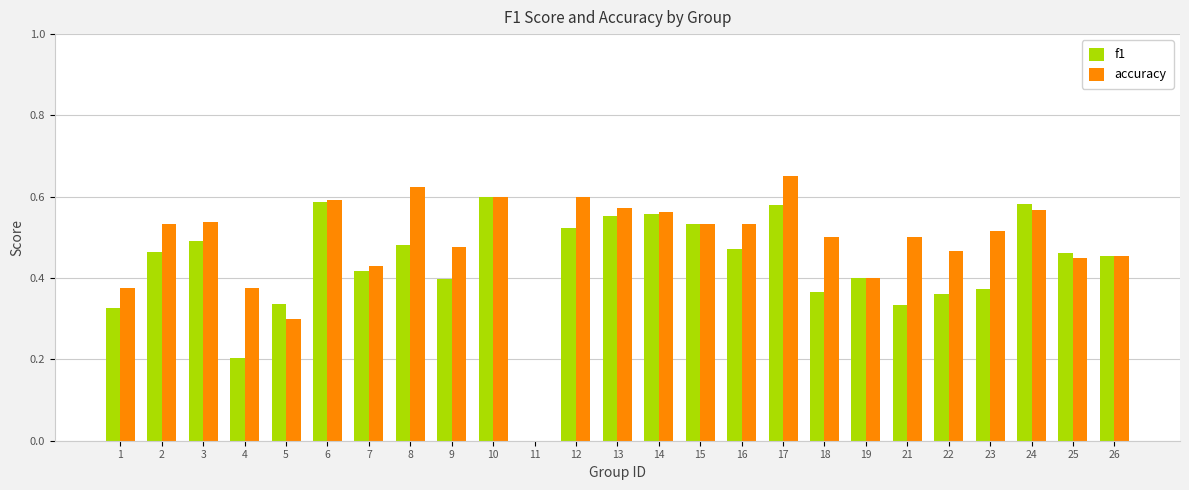

The f1 series shows 0.6 at 6. True or false?

True